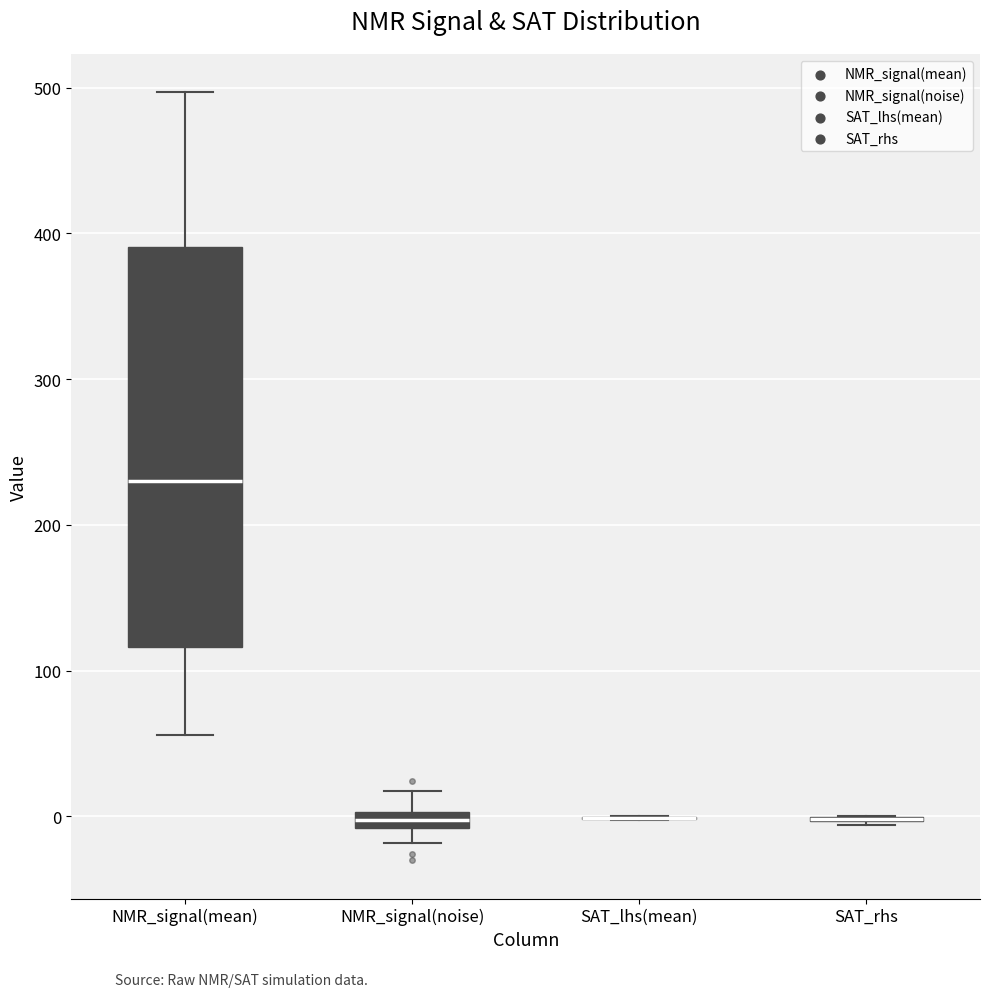

Comparing the boxes themselves (not the whiskers), which one is the tallest?

NMR_signal(mean)